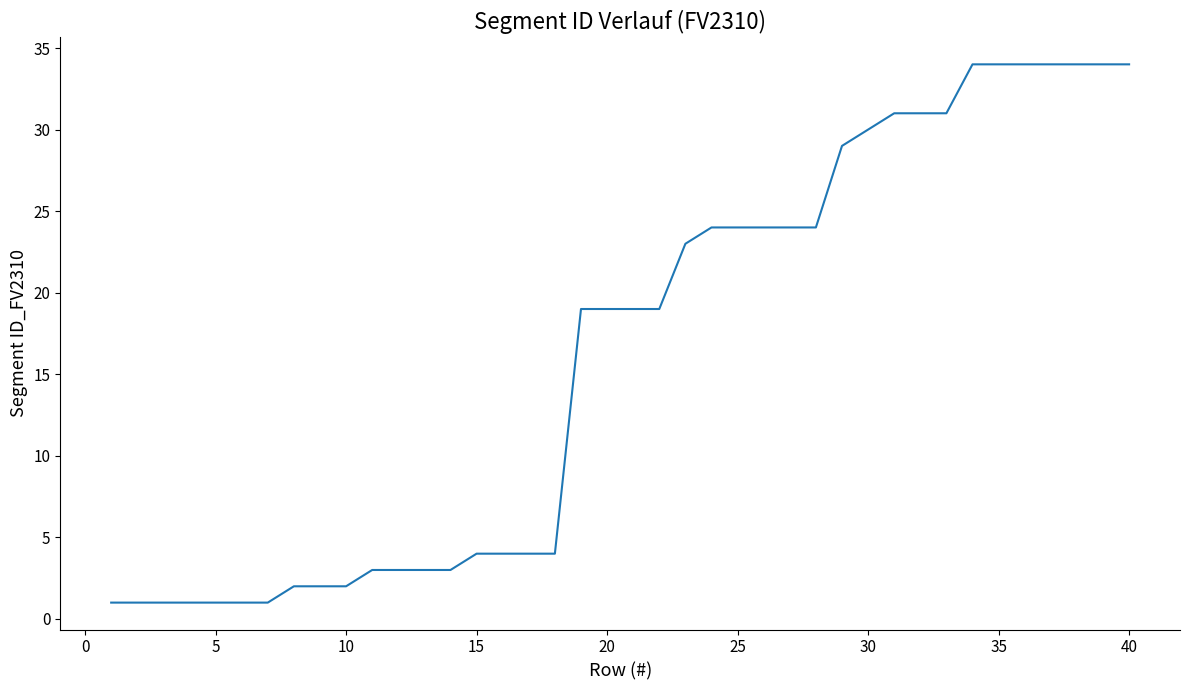

What is the difference between the maximum and minimum values?

33